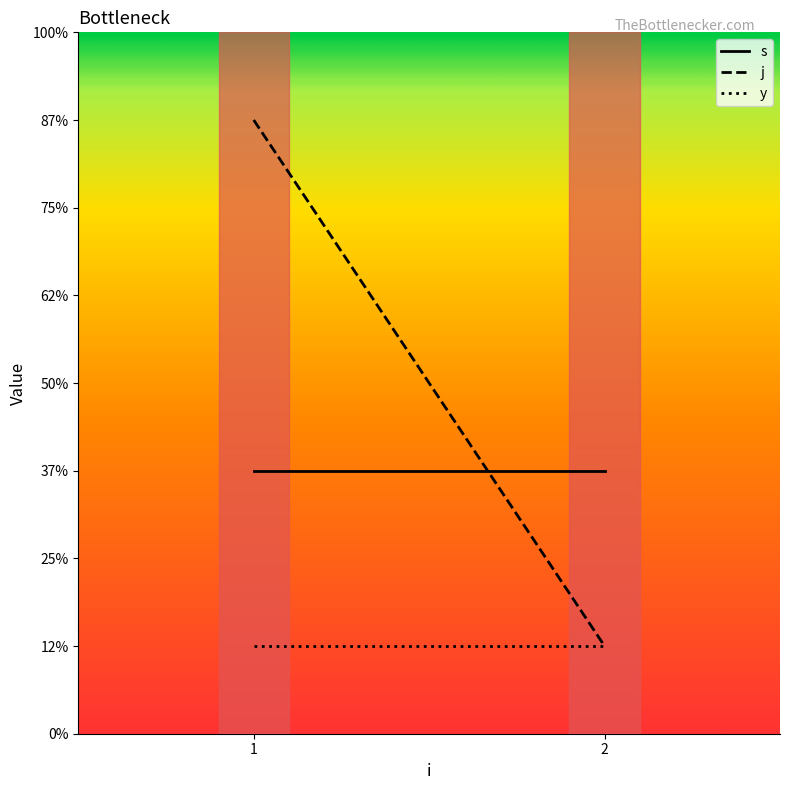

What is the value of the y point at the 2nd from the left?

1